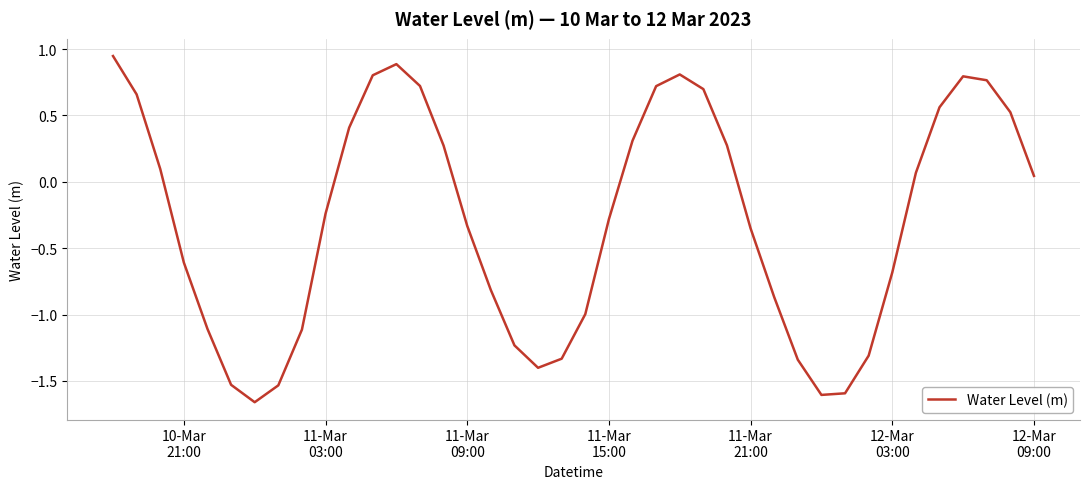

What is the difference between the maximum and minimum values?

2.6